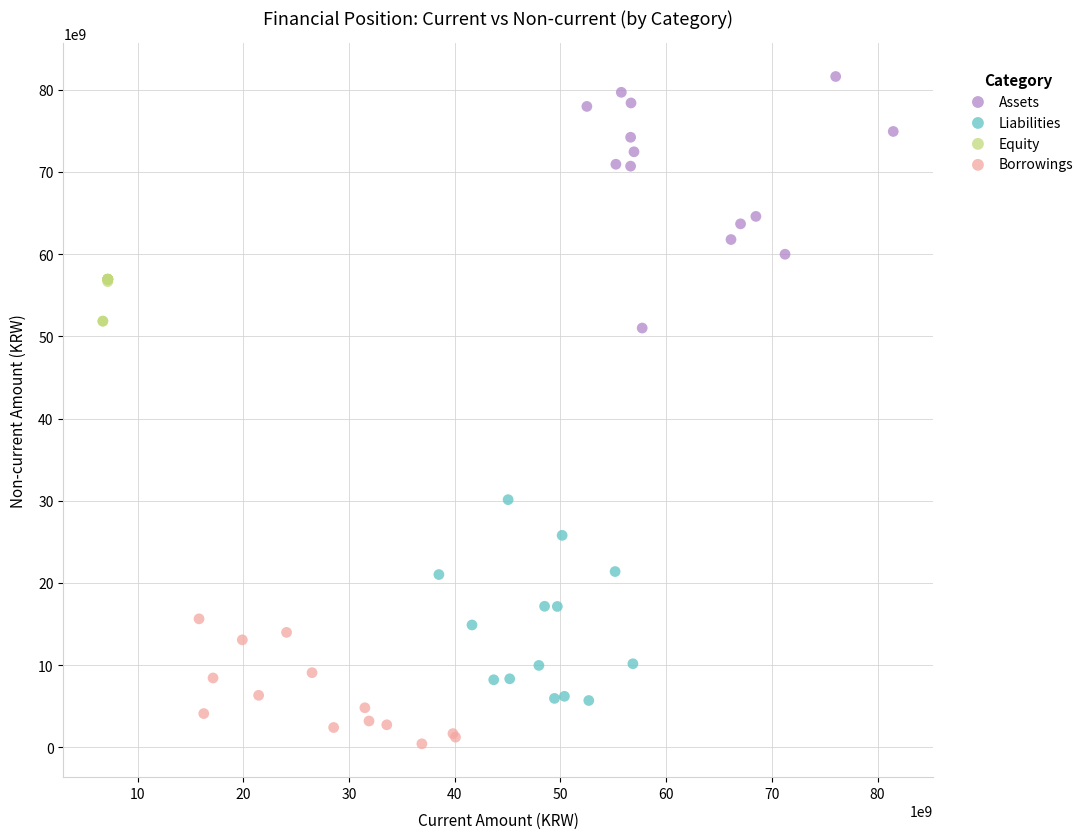

Which series contains the lowest Y value?

Borrowings